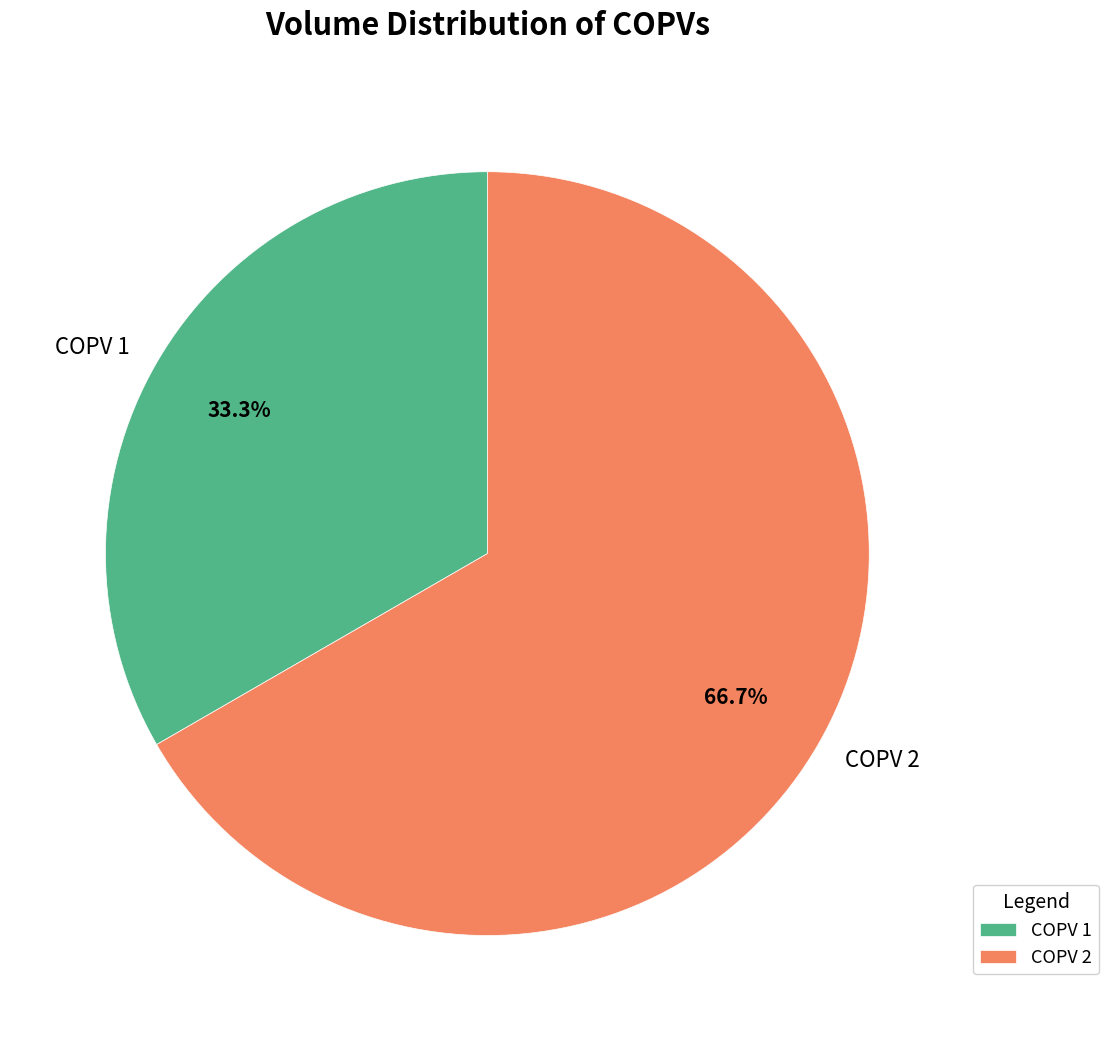

Rank the categories by value from highest to lowest.

COPV 2, COPV 1